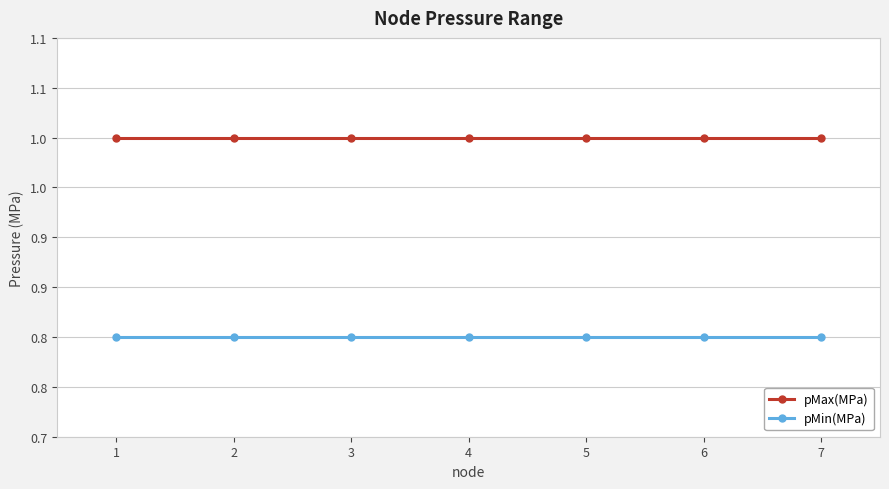

Does the chart have visible grid lines?

Yes